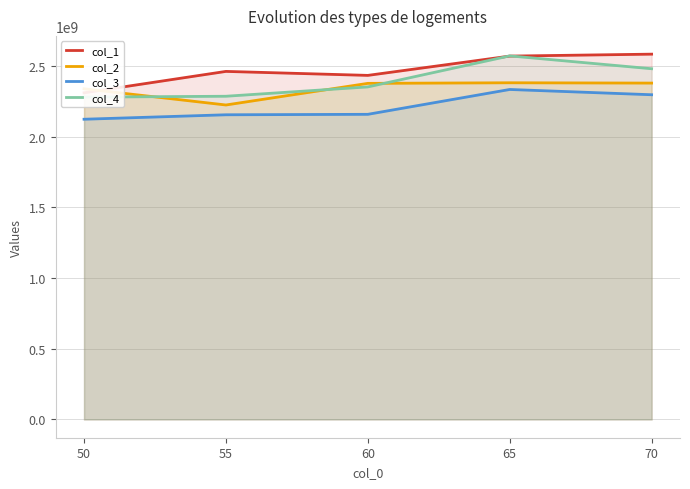

True or false: col_3 has more than 1 points higher than both neighbors.

False